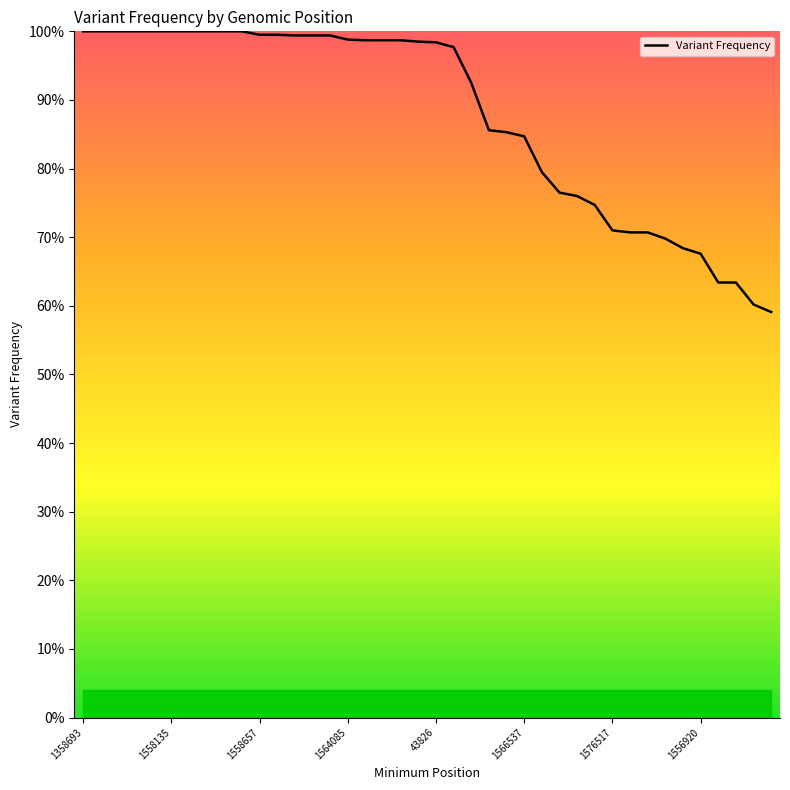

What is the greatest value displayed?

1.0